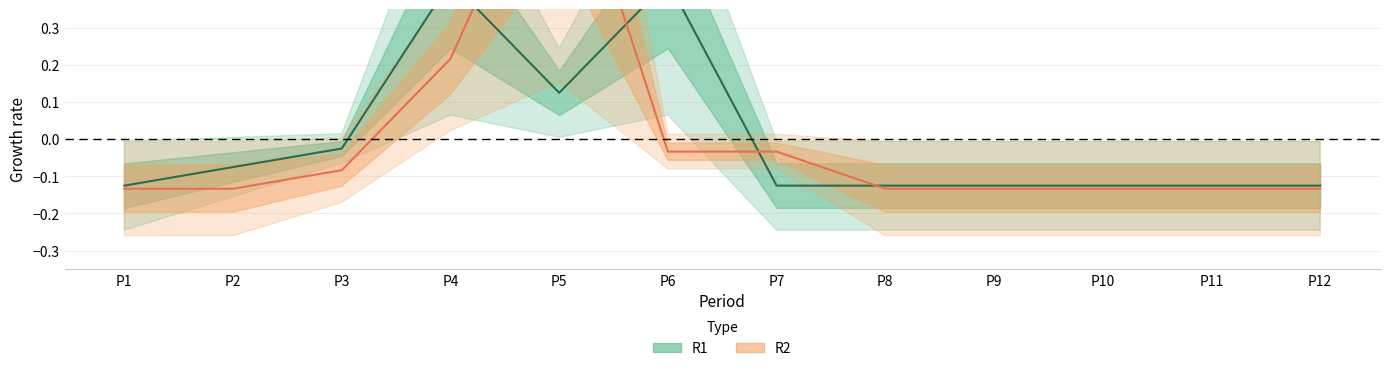

True or false: R1 has a value of -0.1 at P9.

True